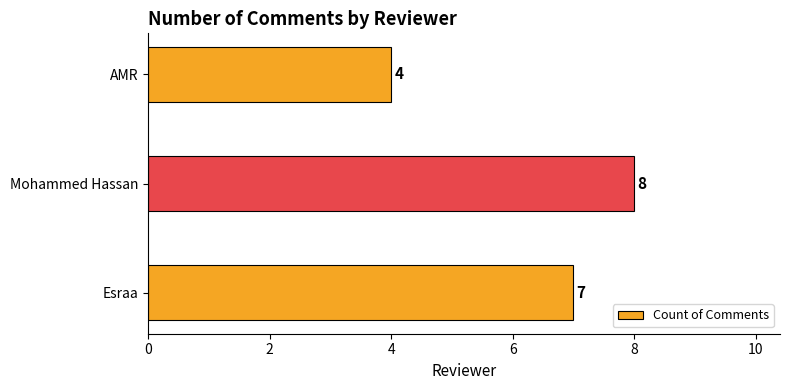

The chart shows a value of 8 at Mohammed Hassan. True or false?

True